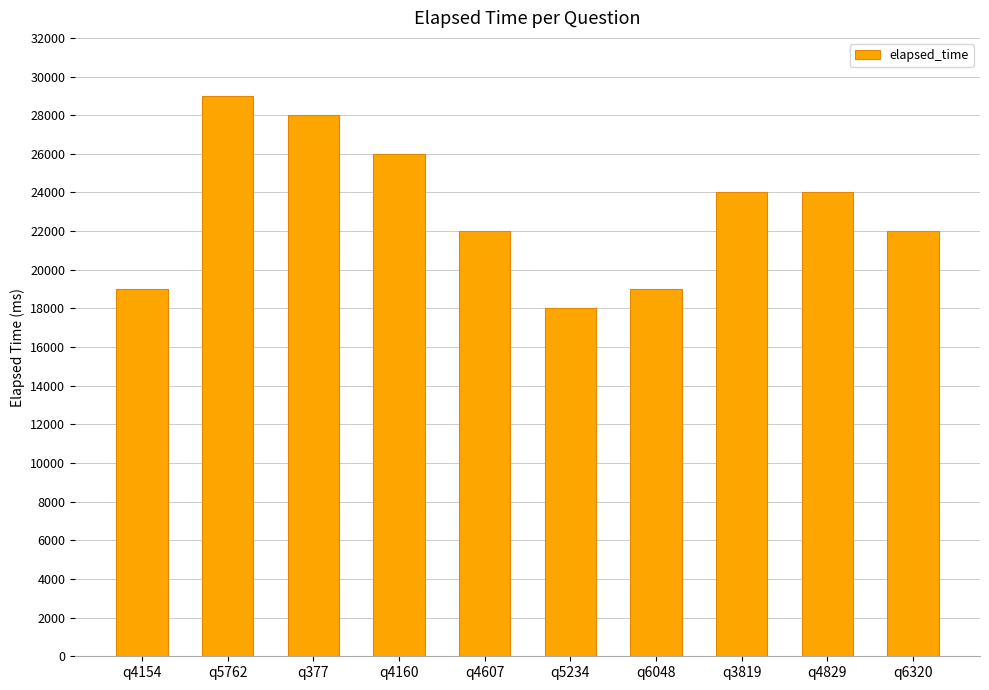

What is the label of the 6th bar from the right?

q4607